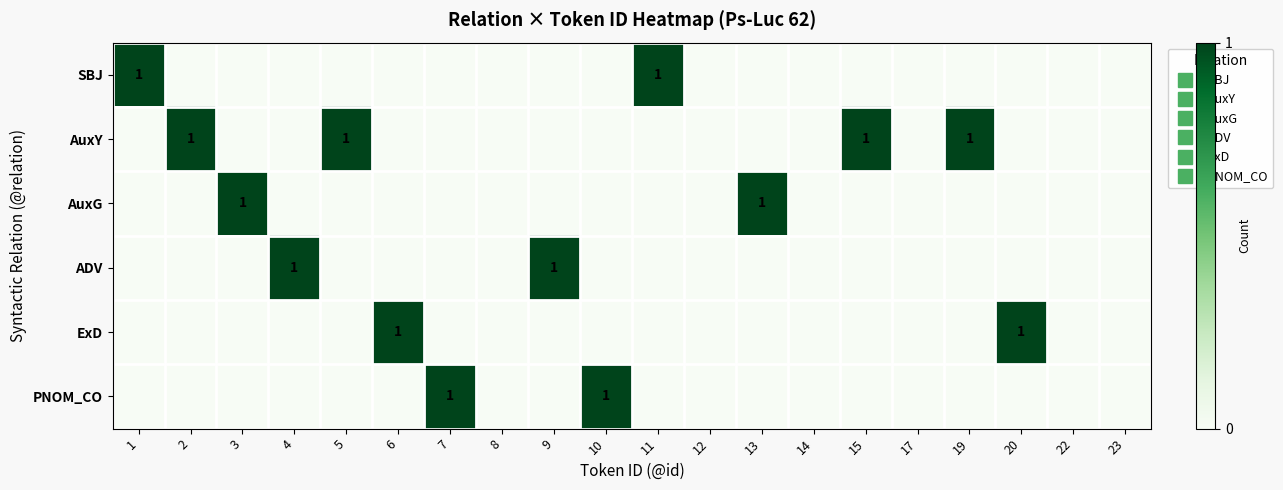

Rank the series by their maximum value, from highest to lowest.

SBJ, AuxY, AuxG, ADV, ExD, PNOM_CO